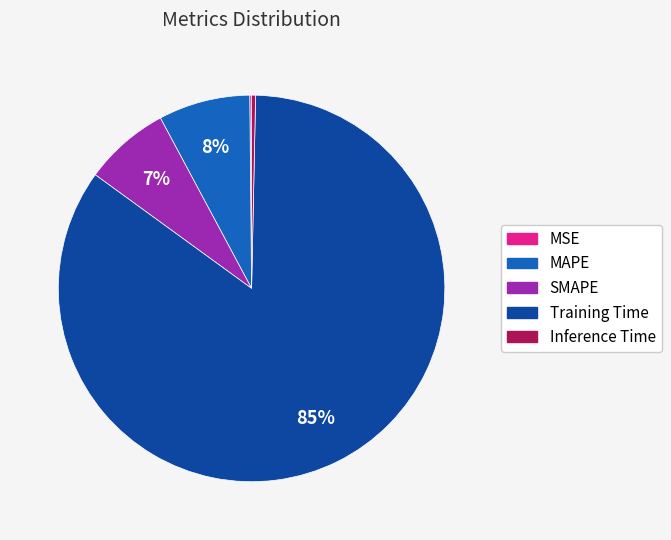

To the nearest percent, what is the average slice percentage?

20%